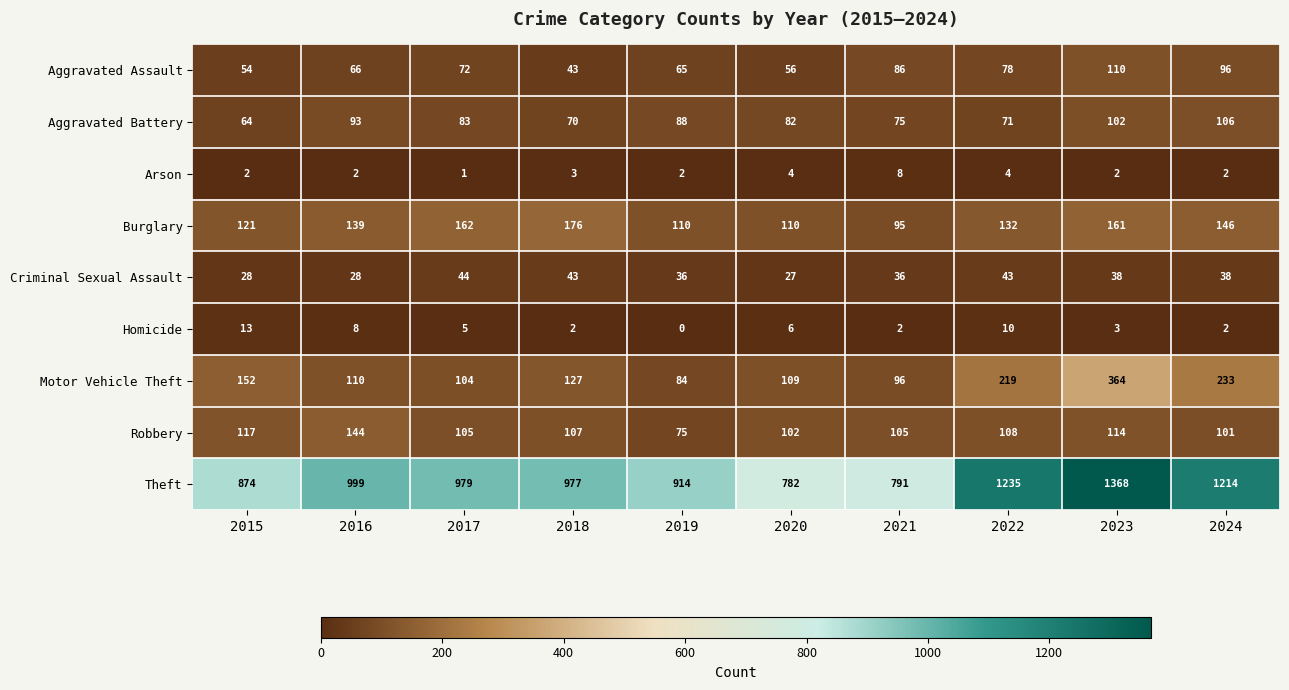

At which category is the sum across all series the highest?

2023